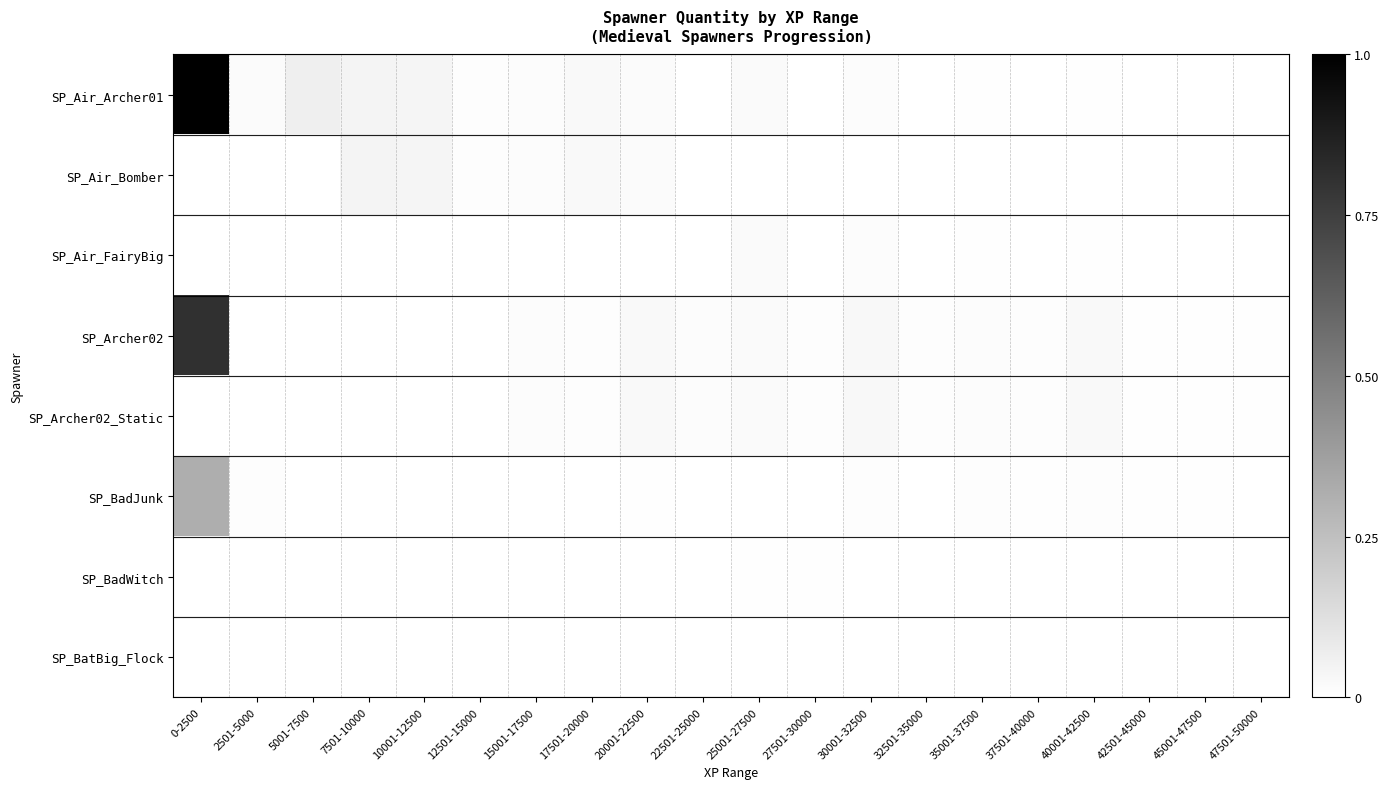

Reading right to left, what are all the values shown in this chart?

SP_Air_Archer01: 47501-50000=0.0	45001-47500=0.0	42501-45000=0.0	40001-42500=0.0	37501-40000=0.0	35001-37500=0.0	32501-35000=0.0	30001-32500=0.0	27501-30000=0.0	25001-27500=0.0	22501-25000=0.0	20001-22500=0.0	17501-20000=0.0	15001-17500=0.0	12501-15000=0.0	10001-12500=0.0	7501-10000=0.0	5001-7500=0.1	2501-5000=0.0	0-2500=1.0
SP_Air_Bomber: 47501-50000=0.0	45001-47500=0.0	42501-45000=0.0	40001-42500=0.0	37501-40000=0.0	35001-37500=0.0	32501-35000=0.0	30001-32500=0.0	27501-30000=0.0	25001-27500=0.0	22501-25000=0.0	20001-22500=0.0	17501-20000=0.0	15001-17500=0.0	12501-15000=0.0	10001-12500=0.0	7501-10000=0.0	5001-7500=0.0	2501-5000=0.0	0-2500=0.0
SP_Air_FairyBig: 47501-50000=0.0	45001-47500=0.0	42501-45000=0.0	40001-42500=0.0	37501-40000=0.0	35001-37500=0.0	32501-35000=0.0	30001-32500=0.0	27501-30000=0.0	25001-27500=0.0	22501-25000=0.0	20001-22500=0.0	17501-20000=0.0	15001-17500=0.0	12501-15000=0.0	10001-12500=0.0	7501-10000=0.0	5001-7500=0.0	2501-5000=0.0	0-2500=0.0
SP_Archer02: 47501-50000=0.0	45001-47500=0.0	42501-45000=0.0	40001-42500=0.0	37501-40000=0.0	35001-37500=0.0	32501-35000=0.0	30001-32500=0.0	27501-30000=0.0	25001-27500=0.0	22501-25000=0.0	20001-22500=0.0	17501-20000=0.0	15001-17500=0.0	12501-15000=0.0	10001-12500=0.0	7501-10000=0.0	5001-7500=0.0	2501-5000=0.0	0-2500=0.8
SP_Archer02_Static: 47501-50000=0.0	45001-47500=0.0	42501-45000=0.0	40001-42500=0.0	37501-40000=0.0	35001-37500=0.0	32501-35000=0.0	30001-32500=0.0	27501-30000=0.0	25001-27500=0.0	22501-25000=0.0	20001-22500=0.0	17501-20000=0.0	15001-17500=0.0	12501-15000=0.0	10001-12500=0.0	7501-10000=0.0	5001-7500=0.0	2501-5000=0.0	0-2500=0.0
SP_BadJunk: 47501-50000=0.0	45001-47500=0.0	42501-45000=0.0	40001-42500=0.0	37501-40000=0.0	35001-37500=0.0	32501-35000=0.0	30001-32500=0.0	27501-30000=0.0	25001-27500=0.0	22501-25000=0.0	20001-22500=0.0	17501-20000=0.0	15001-17500=0.0	12501-15000=0.0	10001-12500=0.0	7501-10000=0.0	5001-7500=0.0	2501-5000=0.0	0-2500=0.3
SP_BadWitch: 47501-50000=0.0	45001-47500=0.0	42501-45000=0.0	40001-42500=0.0	37501-40000=0.0	35001-37500=0.0	32501-35000=0.0	30001-32500=0.0	27501-30000=0.0	25001-27500=0.0	22501-25000=0.0	20001-22500=0.0	17501-20000=0.0	15001-17500=0.0	12501-15000=0.0	10001-12500=0.0	7501-10000=0.0	5001-7500=0.0	2501-5000=0.0	0-2500=0.0
SP_BatBig_Flock: 47501-50000=0.0	45001-47500=0.0	42501-45000=0.0	40001-42500=0.0	37501-40000=0.0	35001-37500=0.0	32501-35000=0.0	30001-32500=0.0	27501-30000=0.0	25001-27500=0.0	22501-25000=0.0	20001-22500=0.0	17501-20000=0.0	15001-17500=0.0	12501-15000=0.0	10001-12500=0.0	7501-10000=0.0	5001-7500=0.0	2501-5000=0.0	0-2500=0.0